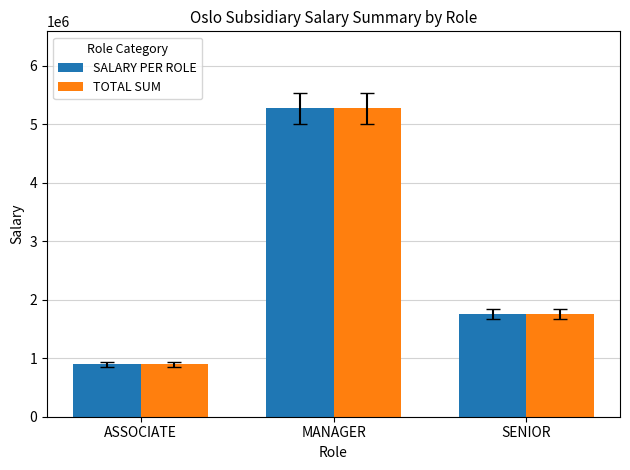

Read the SALARY PER ROLE value at SENIOR.

1761558